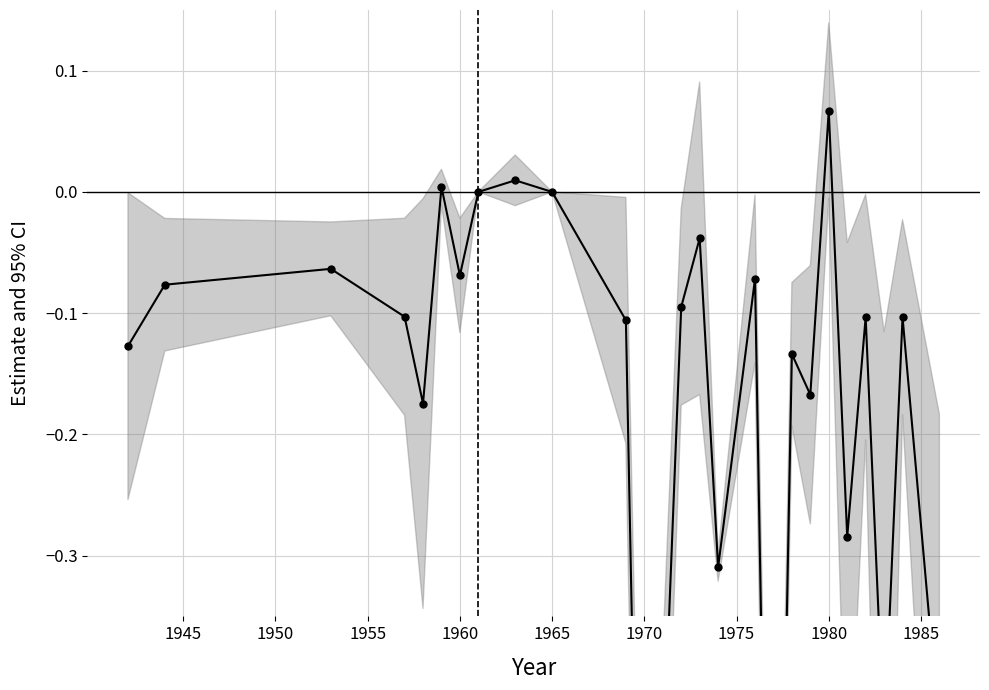

Is it true that the value at 21 is -0.2?

False